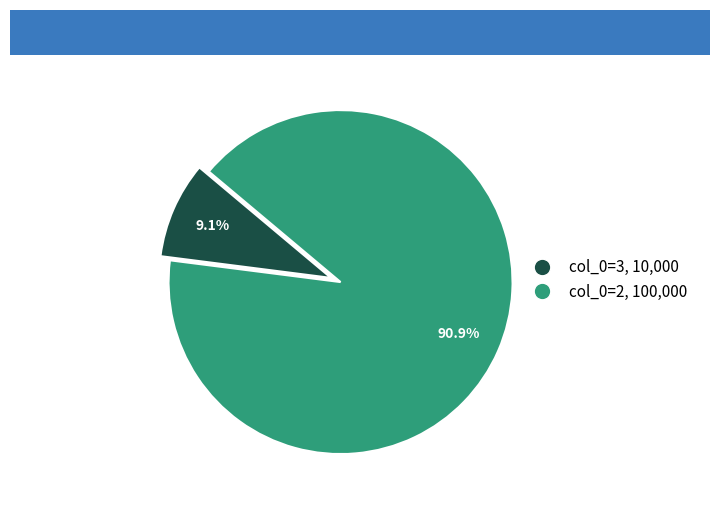

Is there any slice that represents more than half of the pie?

Yes